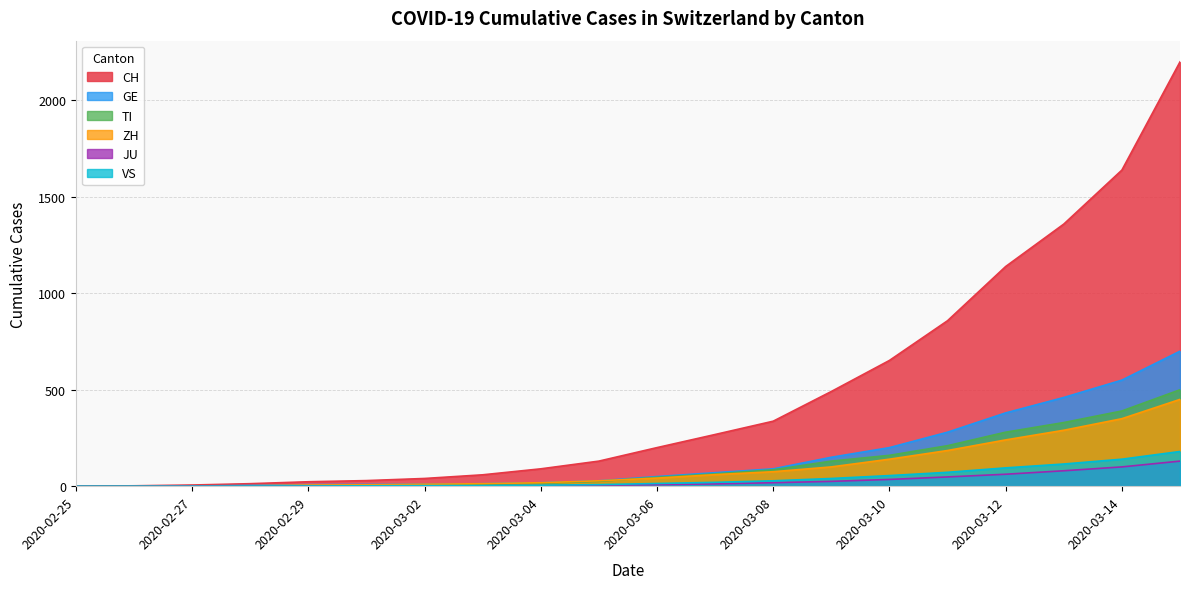

The TI series shows 0 at 2020-02-27. True or false?

False